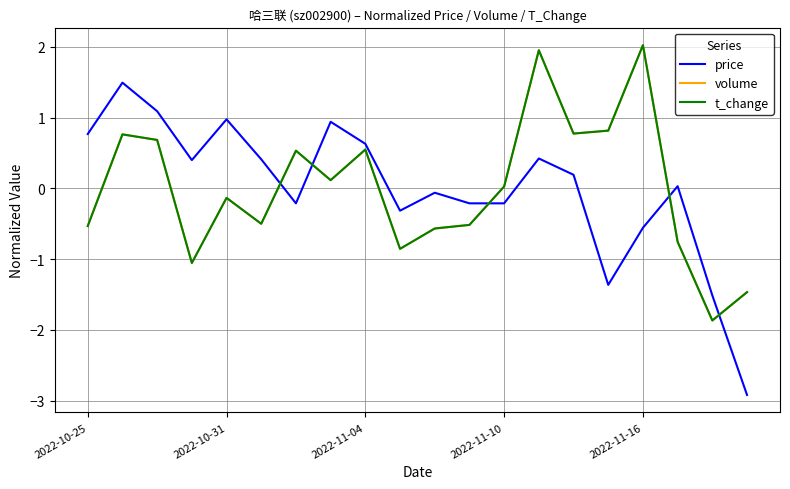

What is the smallest value displayed?

-2.9